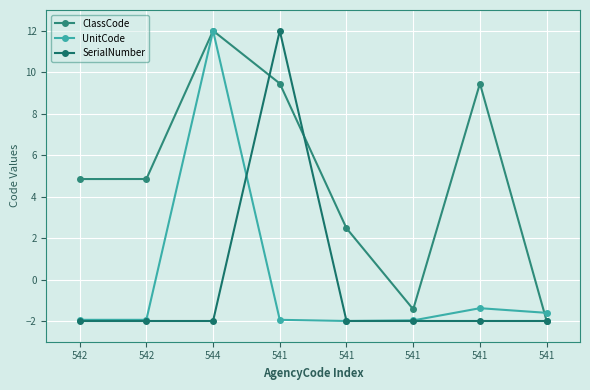

Rank the series at 541 from highest to lowest value.

SerialNumber, ClassCode, UnitCode